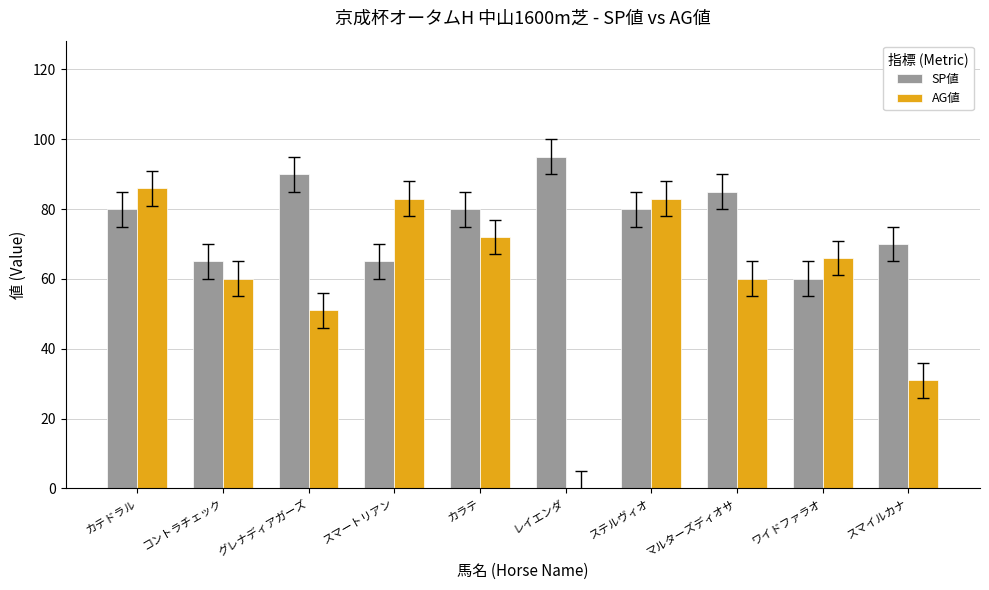

Is the value of AG値 at コントラチェック greater than the value of SP値 at レイエンダ?

No